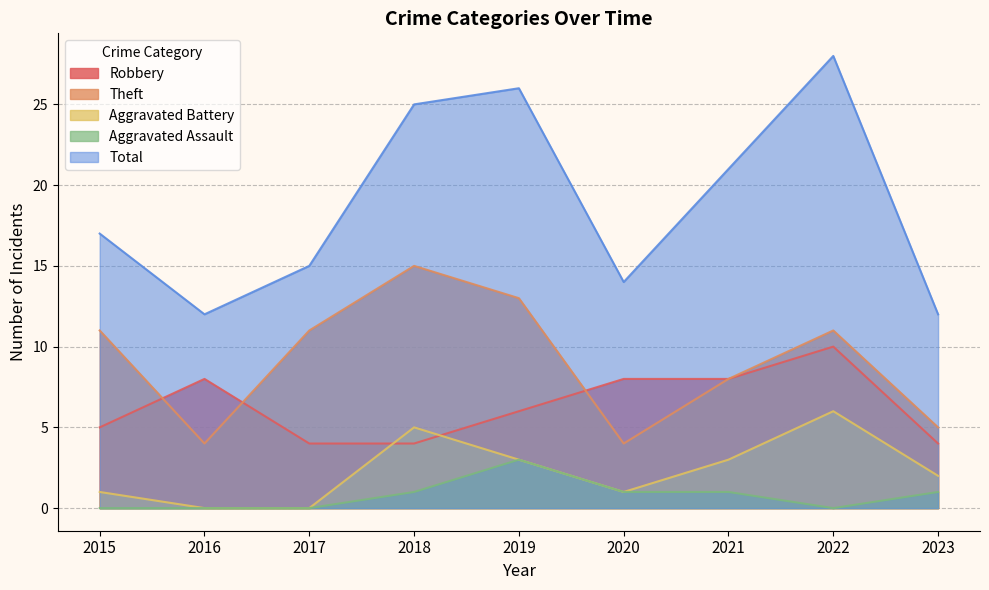

At which category is the sum across all series the highest?

2022